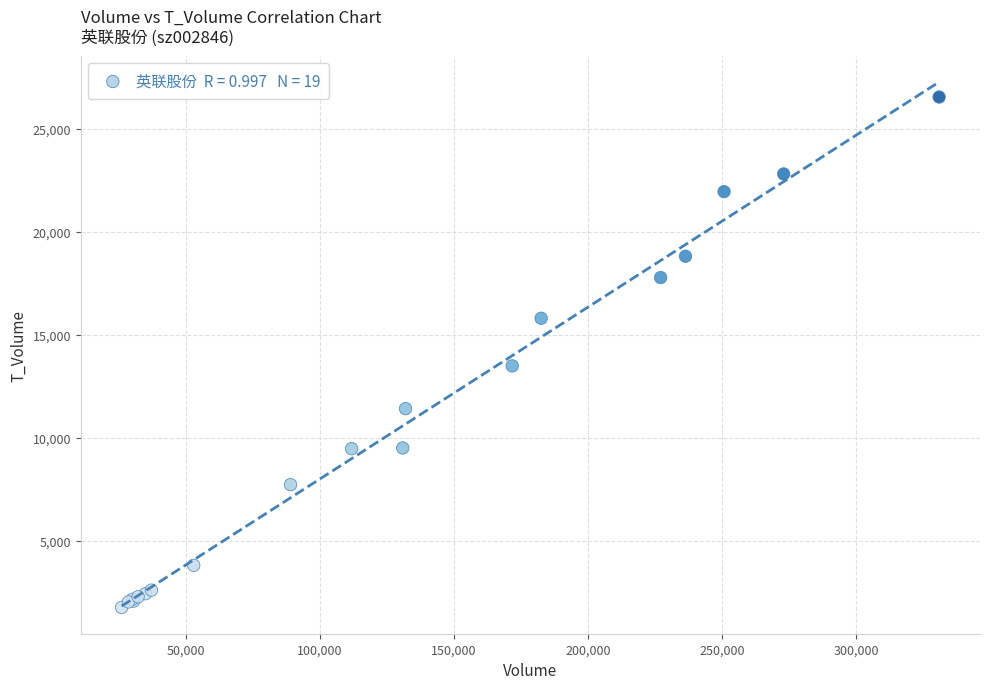

What Y value in the scatter plot is closest to 14153?

13490